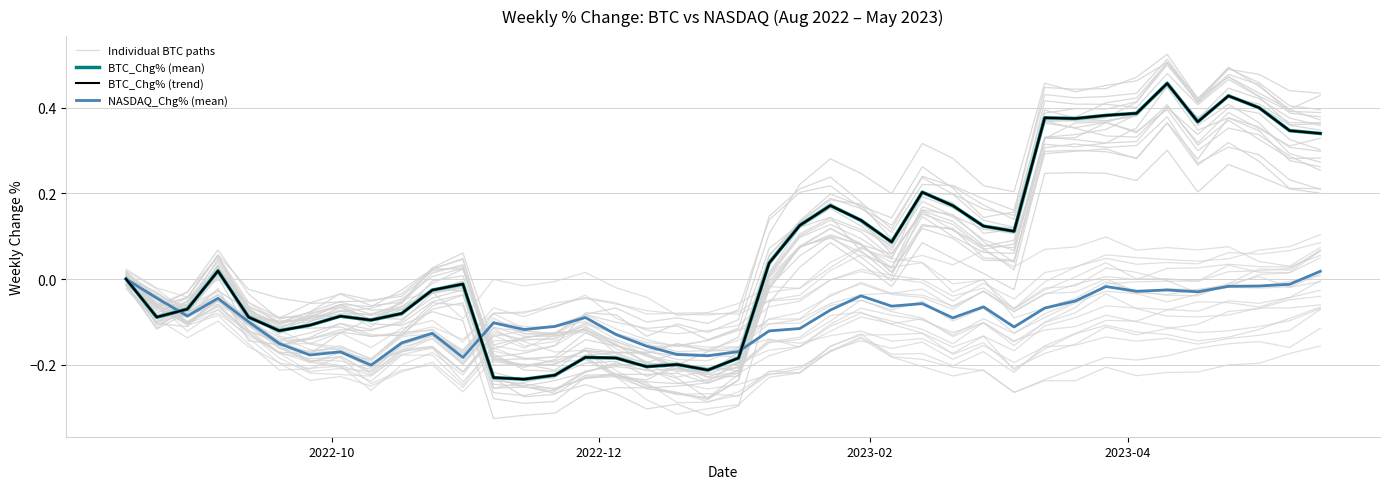

At how many categories does at least one series exceed 0?

21